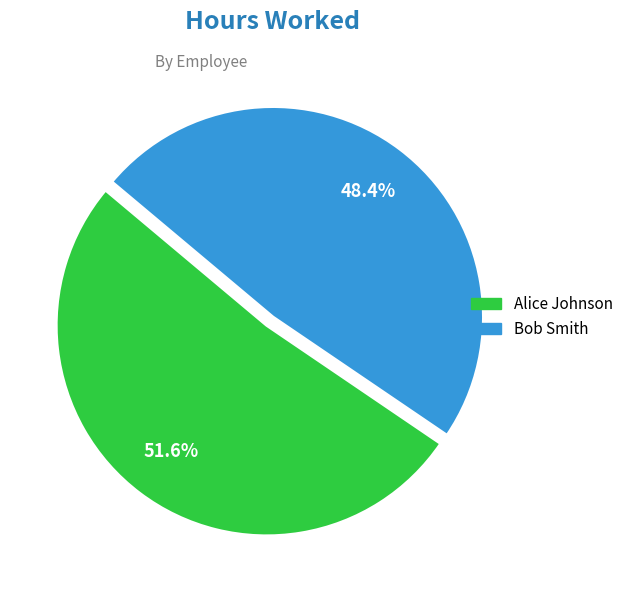

Count the number of slices in the pie.

2